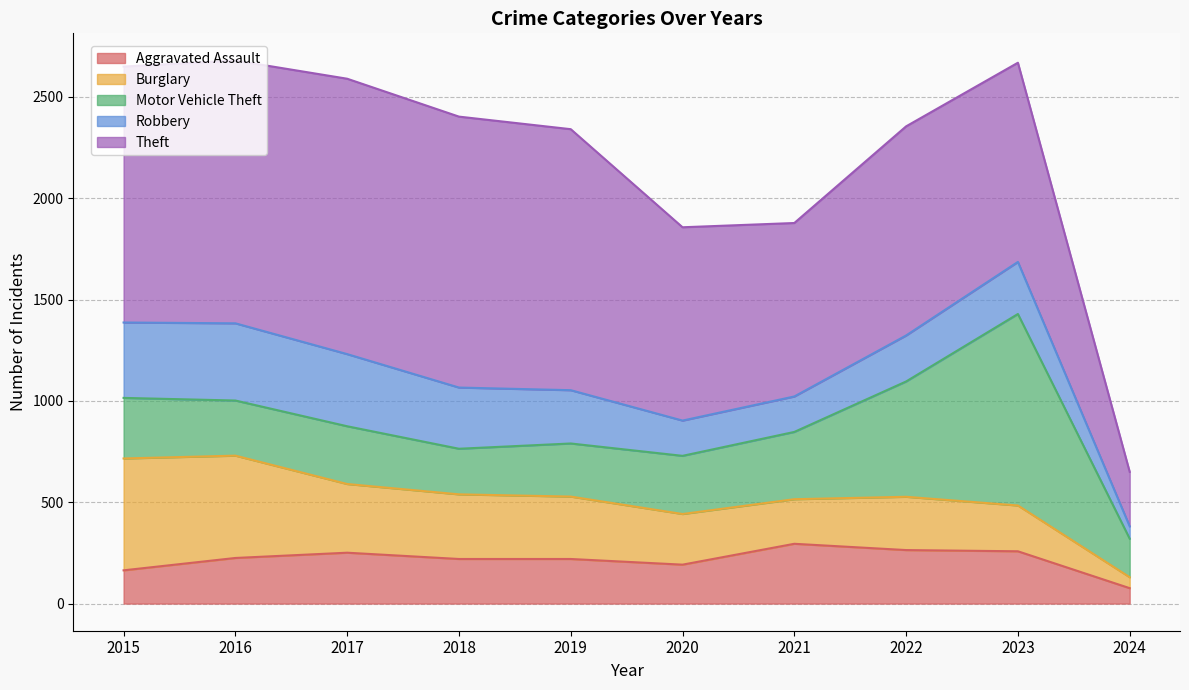

Is the value of Robbery at 2017 greater than the value of Aggravated Assault at 2018?

Yes